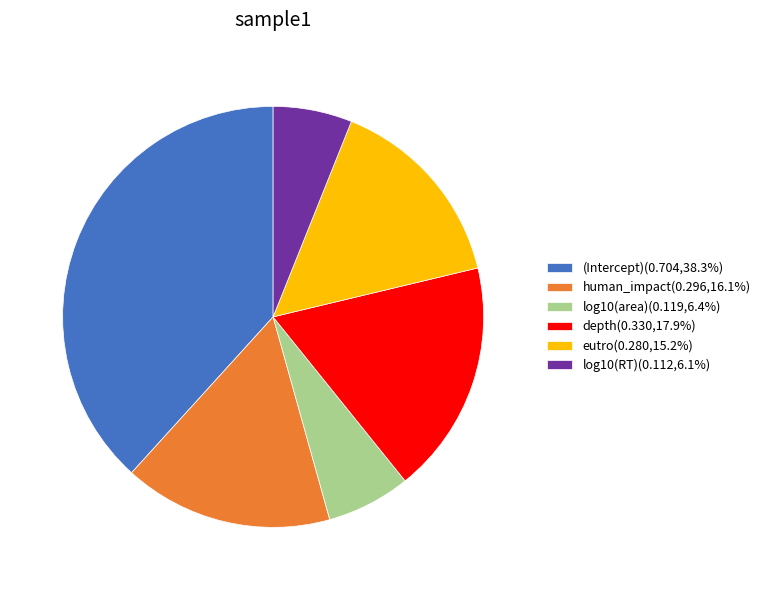

Combined, do human_impact(0.296,16.1%) and (Intercept)(0.704,38.3%) account for over 50%?

Yes